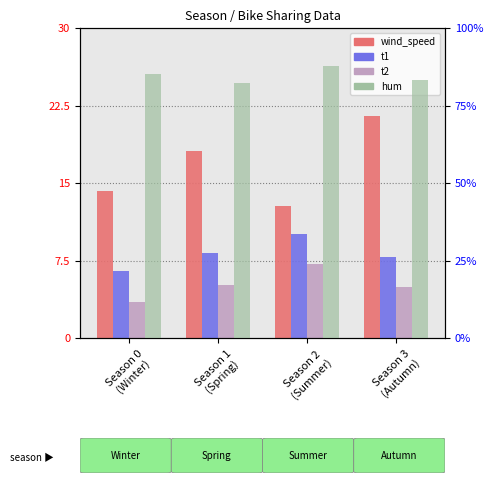

What are all the series names shown in the legend?

wind_speed, t1, t2, hum